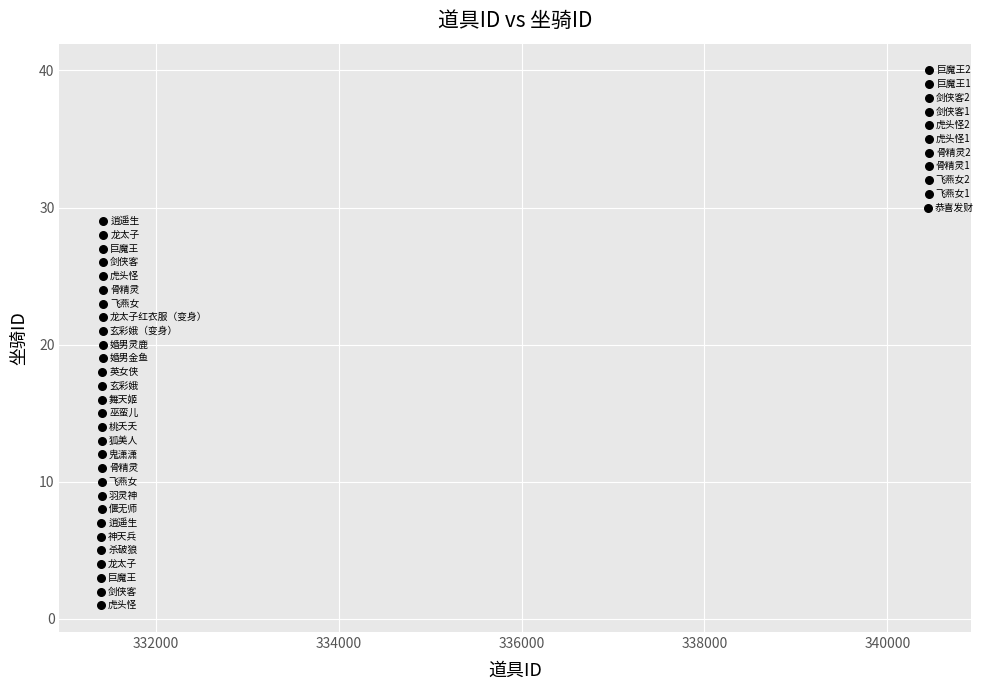

What is the range of Y values (max minus min)?

39